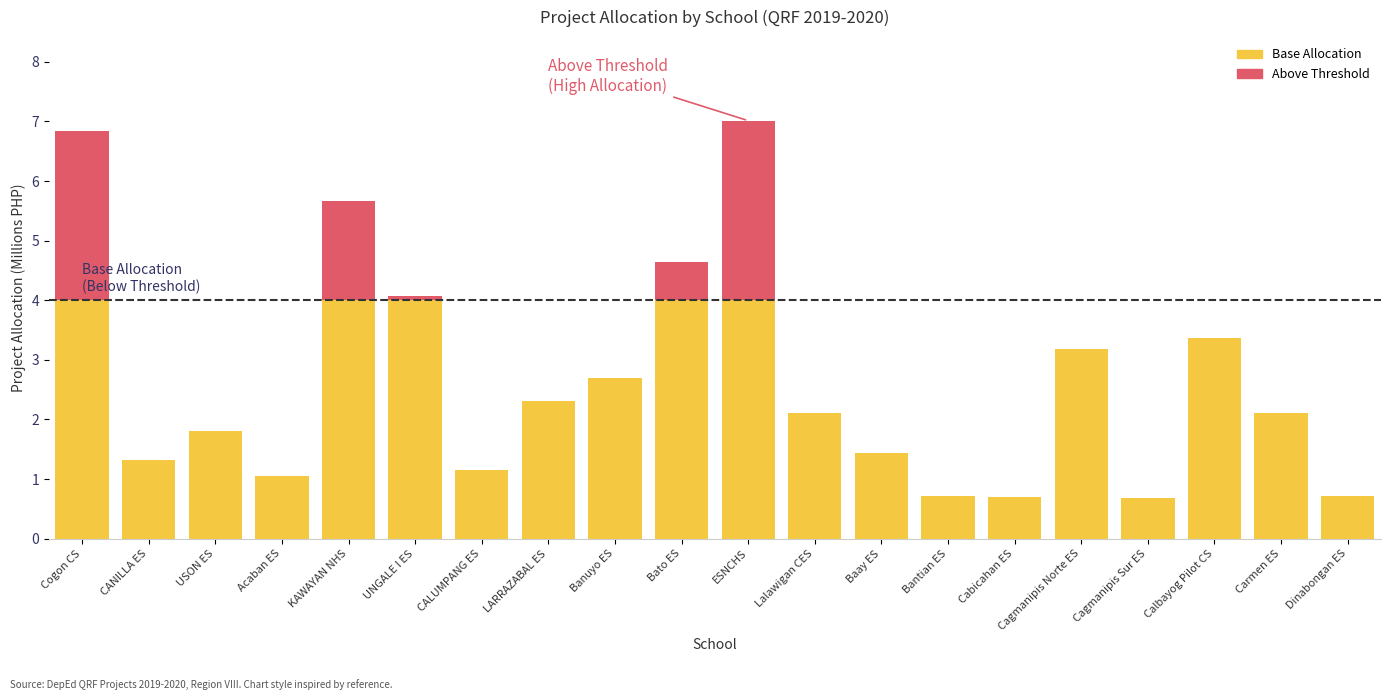

Are the bars horizontal?

No